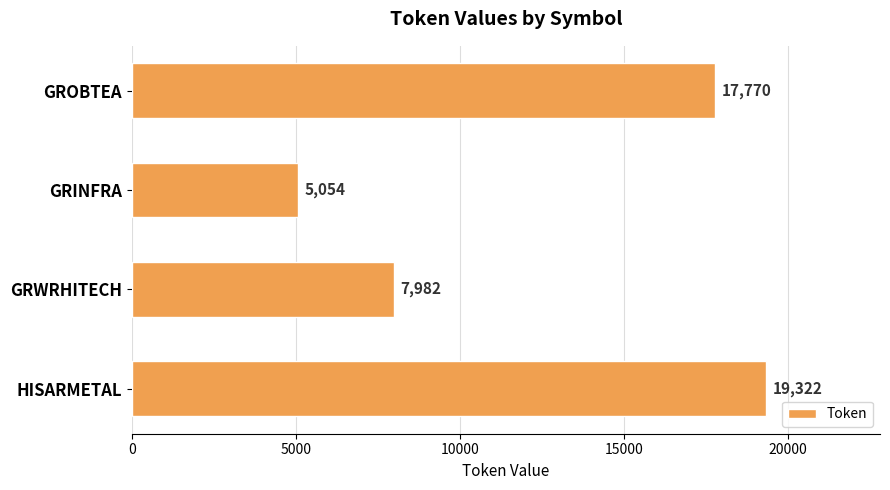

Rank the categories by value from lowest to highest.

GRINFRA, GRWRHITECH, GROBTEA, HISARMETAL